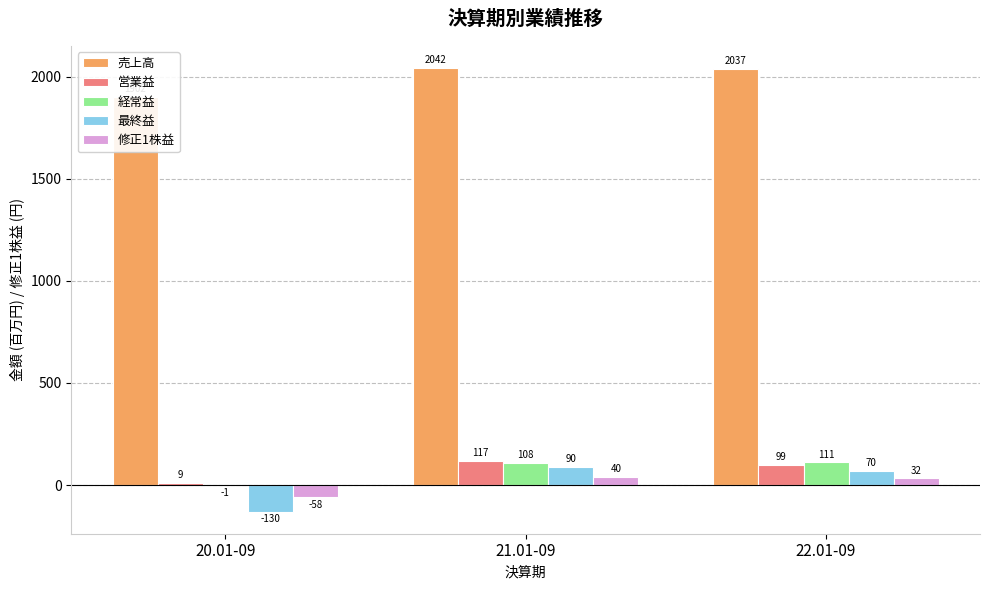

How many values in the 経常益 series are below 108?

1